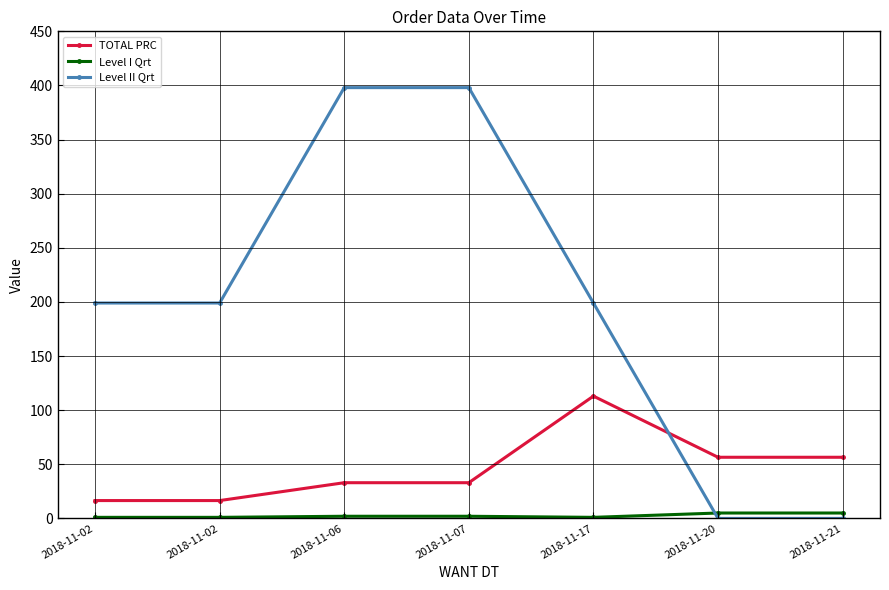

What is the value of the Level II Qrt point at the 3rd from the left?

398.0